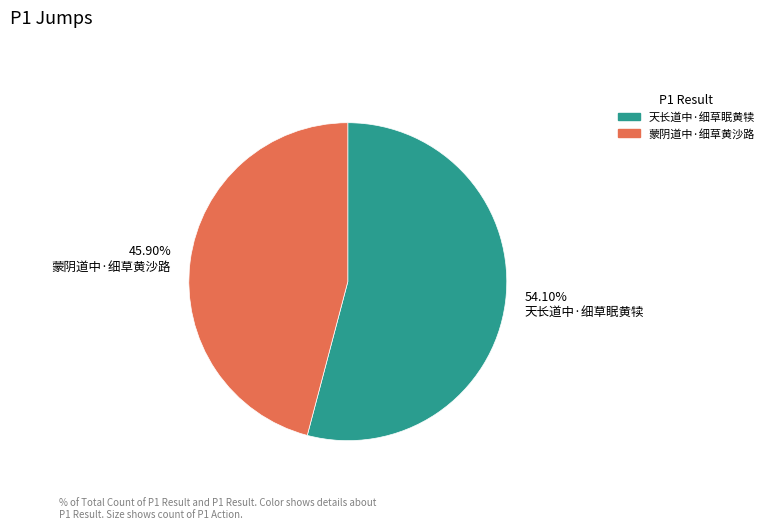

What percentage is NOT represented by 蒙阴道中·细草黄沙路?

54.1%